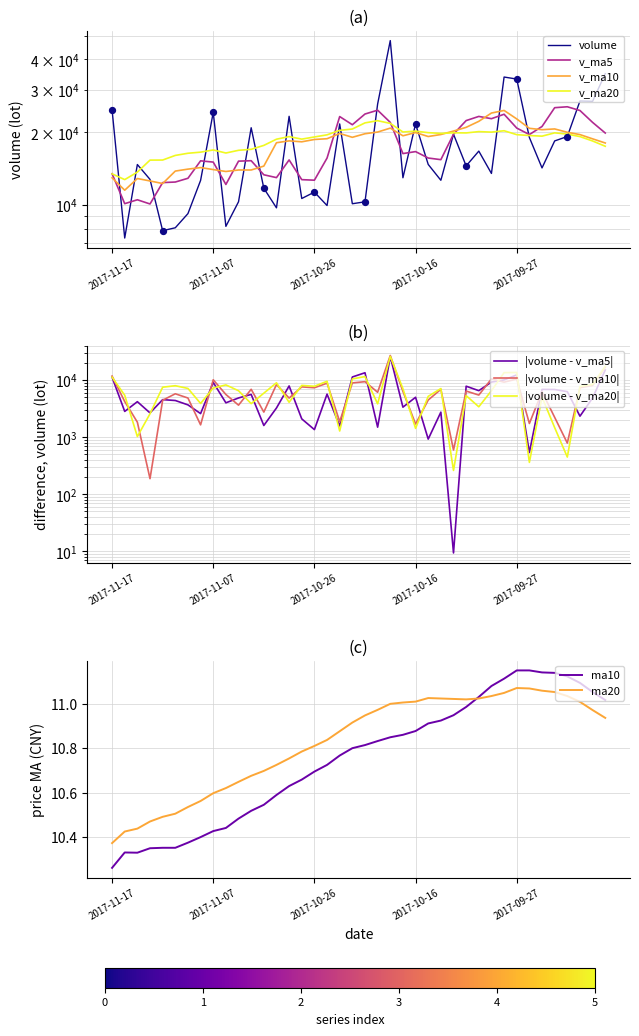

Which series has the largest total across all categories?

v_ma20